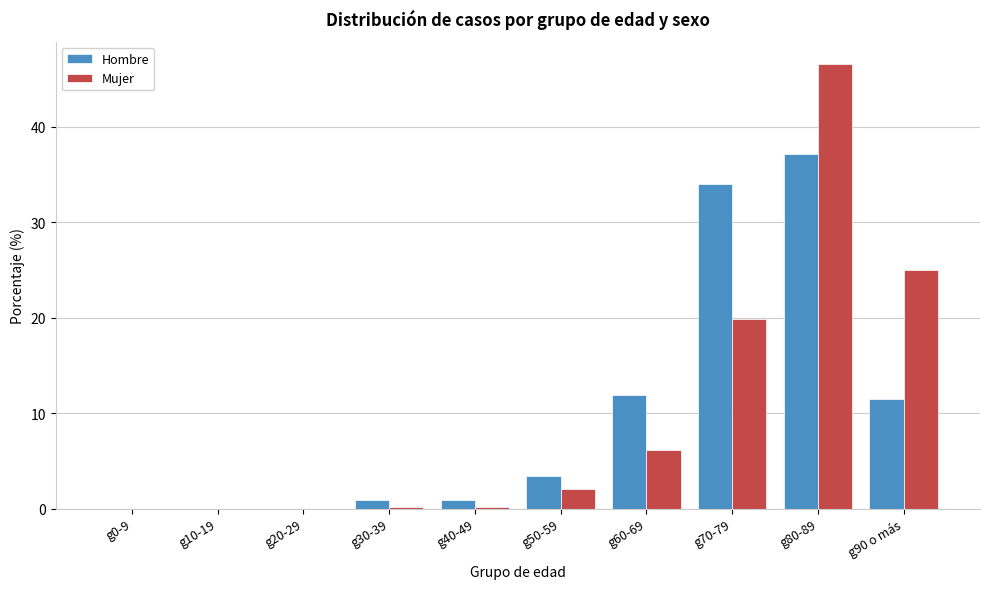

Reading left to right, extract all data points from this chart.

Hombre: g0-9=0.0	g10-19=0.0	g20-29=0.0	g30-39=0.9	g40-49=0.9	g50-59=3.4	g60-69=11.9	g70-79=34.0	g80-89=37.2	g90 o más=11.5
Mujer: g0-9=0.0	g10-19=0.0	g20-29=0.0	g30-39=0.2	g40-49=0.2	g50-59=2.0	g60-69=6.1	g70-79=19.9	g80-89=46.6	g90 o más=25.0